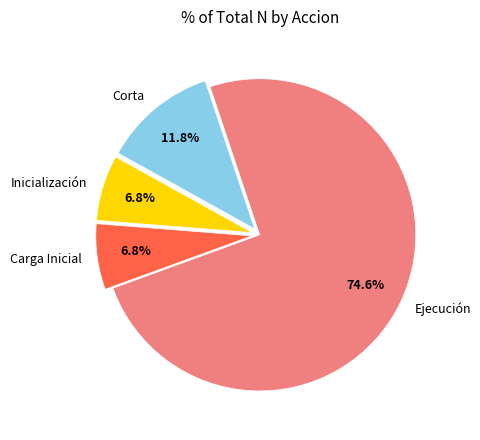

Which has a higher value, Ejecución or Inicialización?

Ejecución